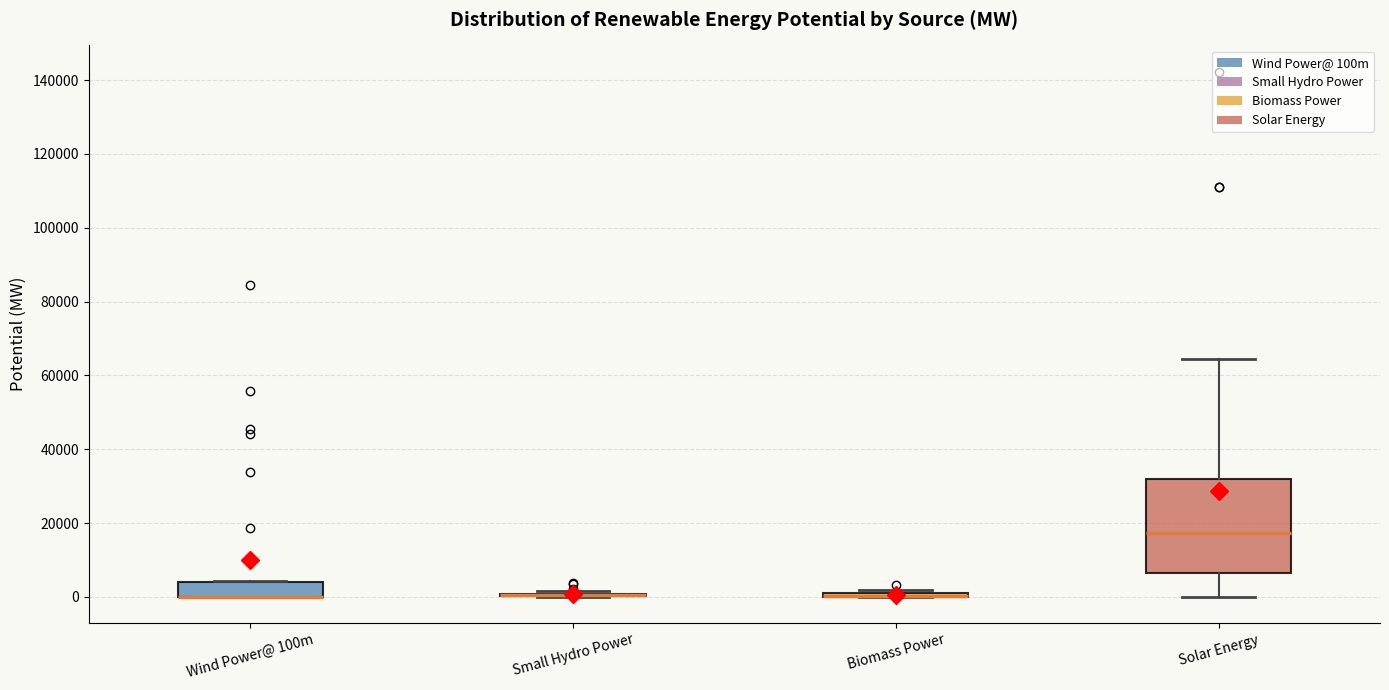

Comparing the boxes themselves (not the whiskers), which one is the tallest?

Solar Energy